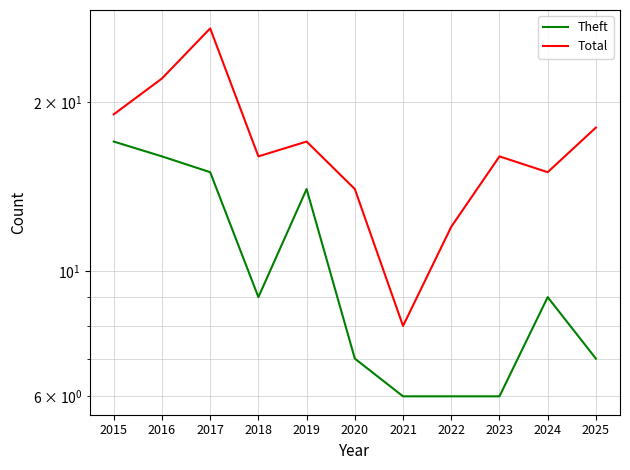

How many interior local valleys does the Total series have?

3